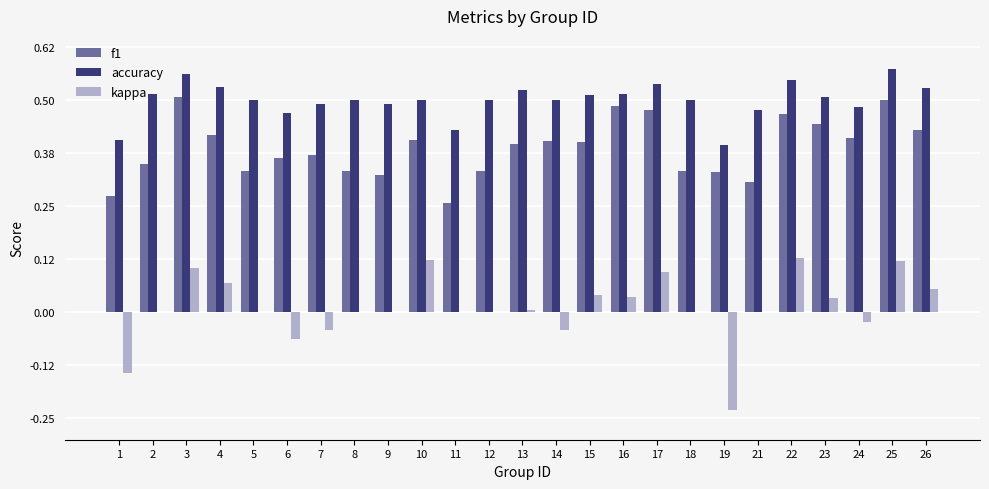

Is the value of kappa at 14 greater than the value of accuracy at 8?

No